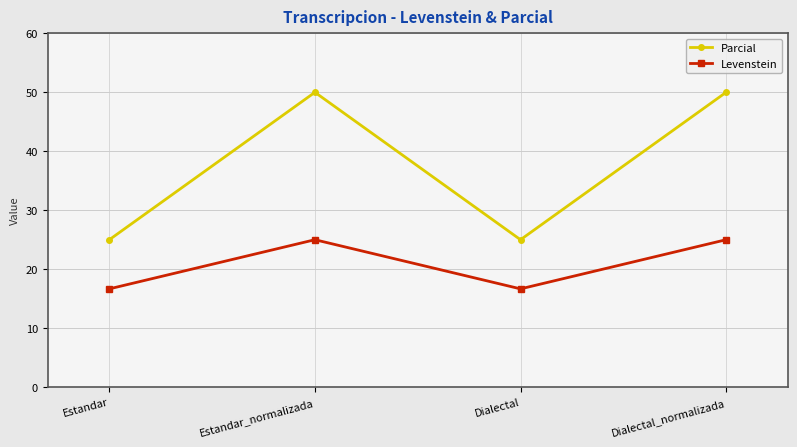

At how many categories does at least one series exceed 42?

2